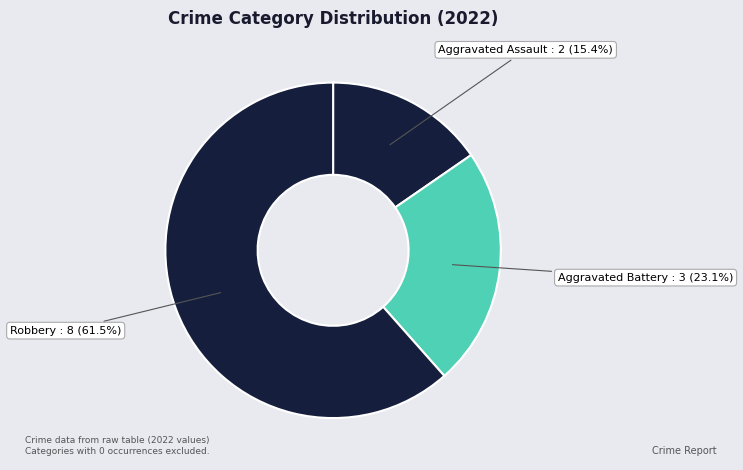

To the nearest percent, what is the average slice percentage?

33%